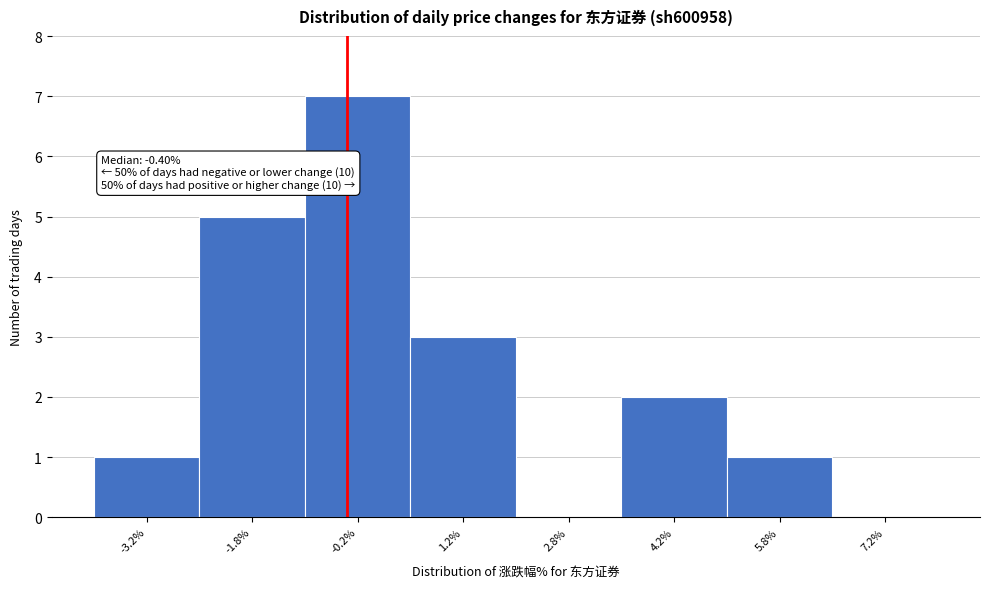

Which range on the x-axis has the tallest bar?

-1.0 to 0.5